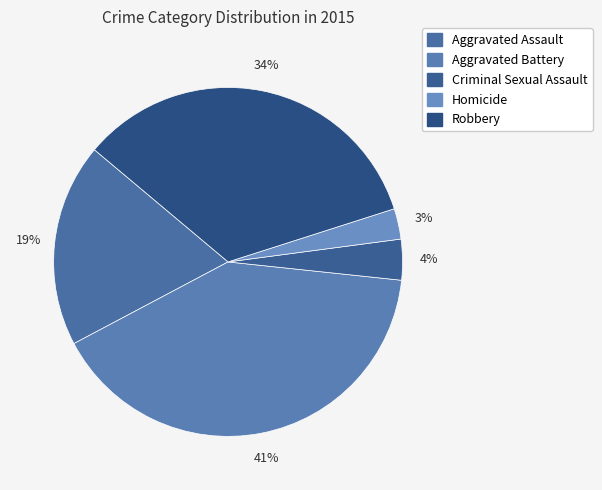

What is the largest slice in the pie chart?

Aggravated Battery